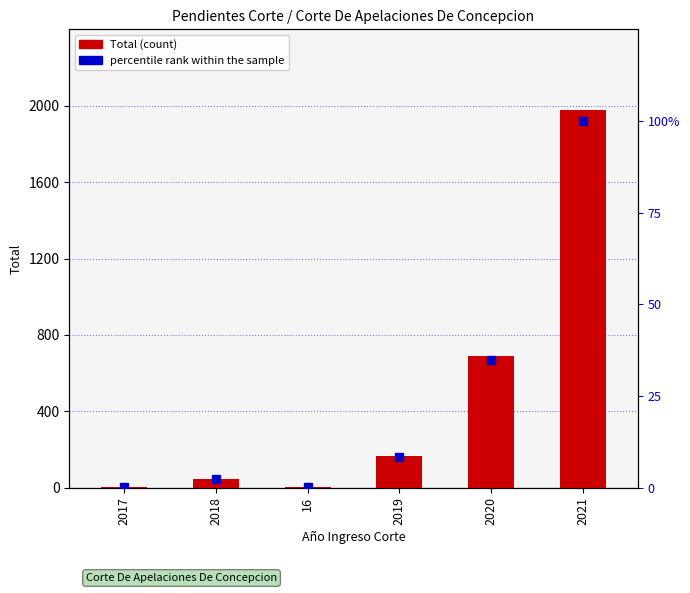

Which series has the largest total across all categories?

Total (count)